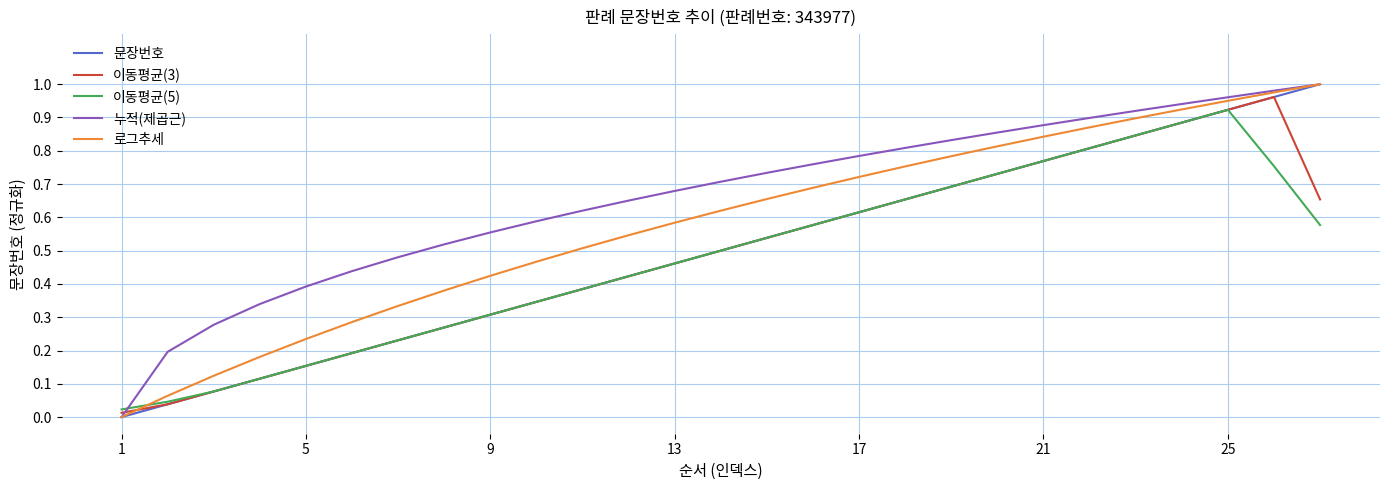

True or false: 누적(제곱근) has more than 1 interior local peaks.

False